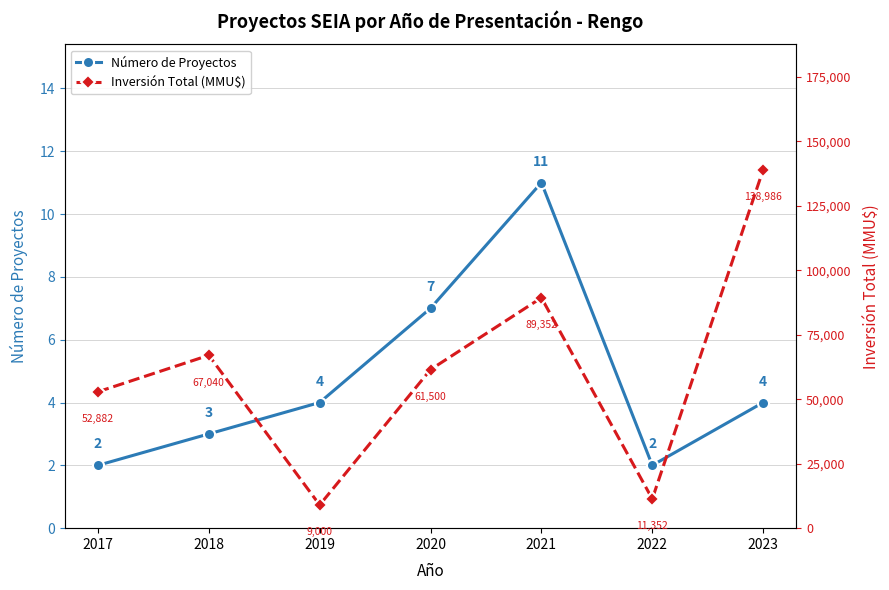

What is the sum of the Número de Proyectos values at 2020 and 2022?

9